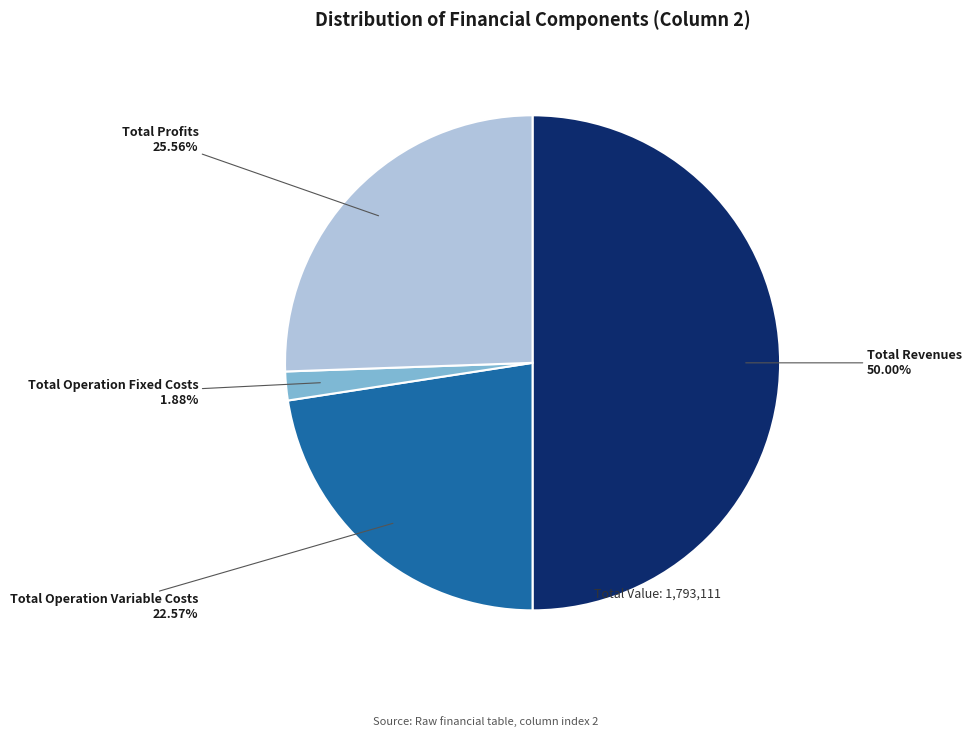

Which category has the biggest portion of the pie?

Total Revenues